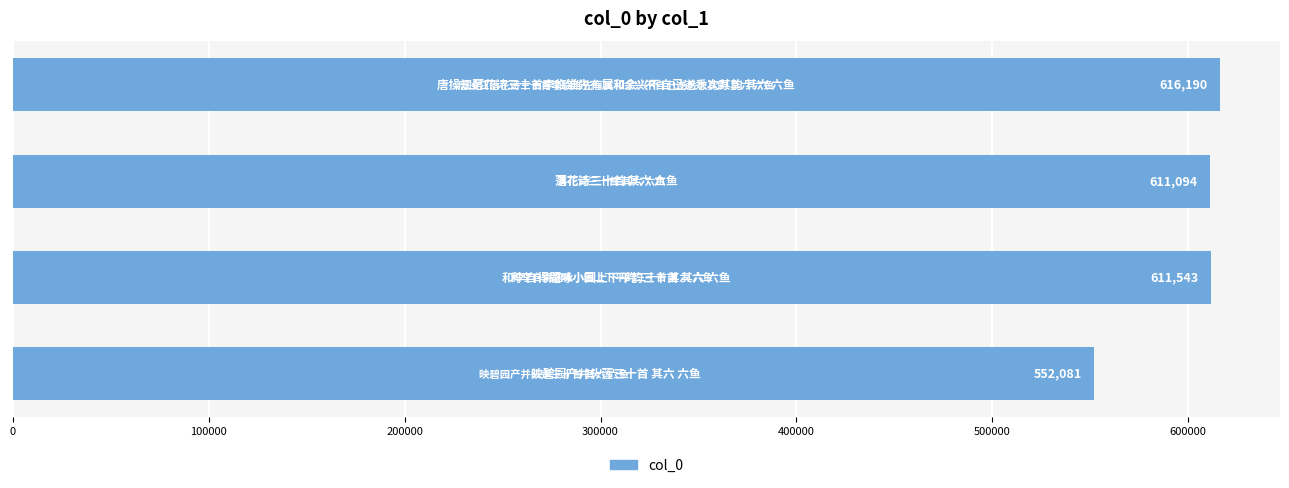

Reading bottom to top, extract all data points from this chart.

552081	611543	611094	616190